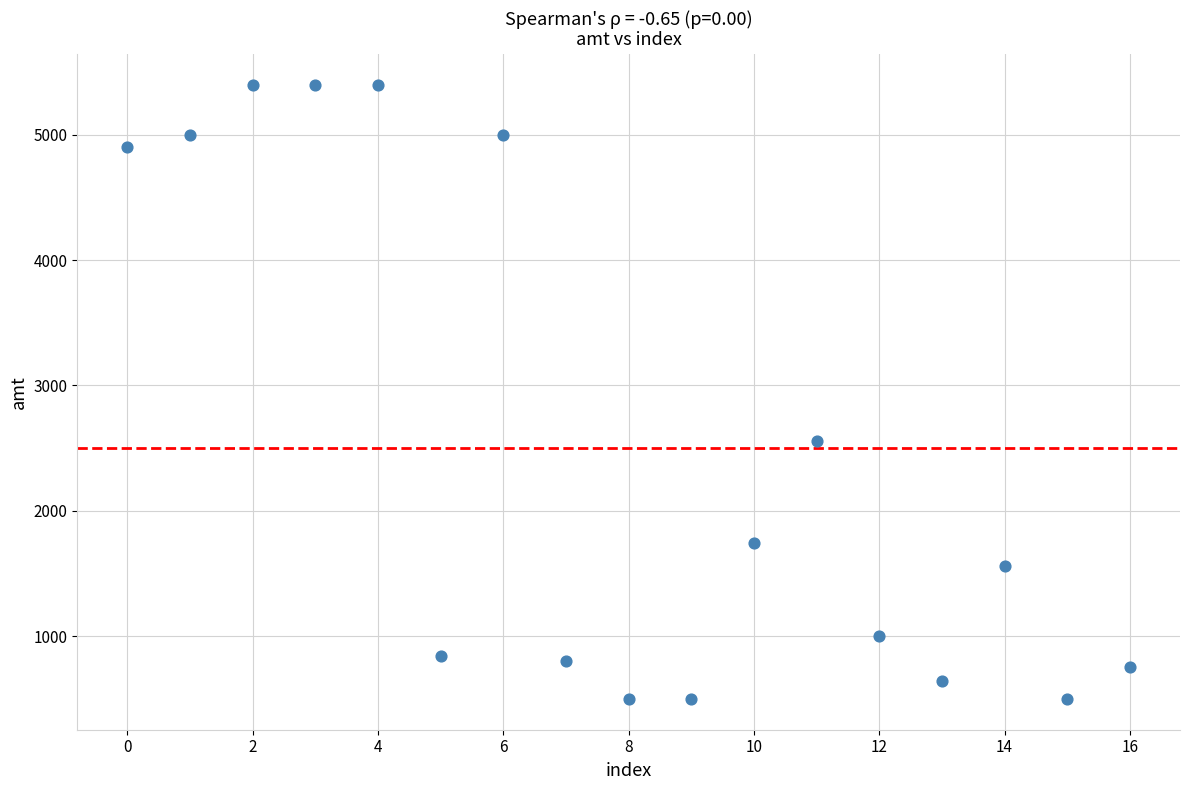

What Y value in the scatter plot is closest to 2948?

2555.0